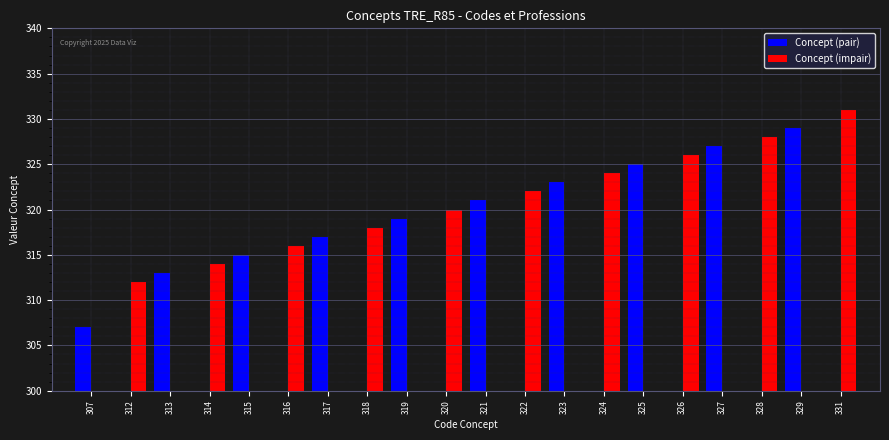

Between 323 and 328, which series saw the biggest shift?

Concept (impair)